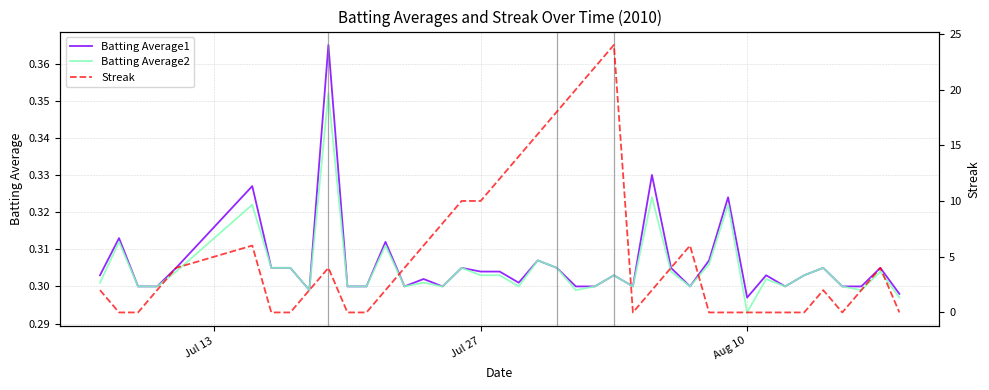

How many Batting Average1 values are between 0 and 1?

40